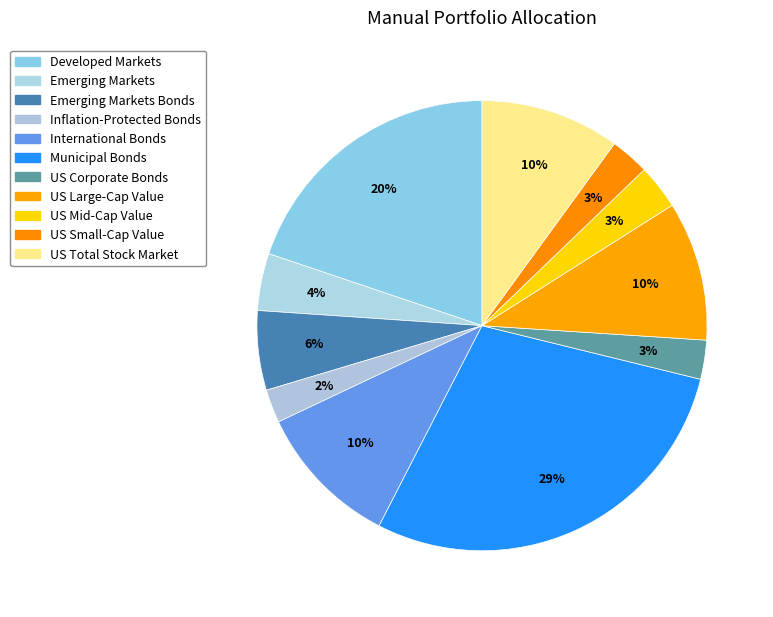

Which category has the smallest portion of the pie?

Inflation-Protected Bonds